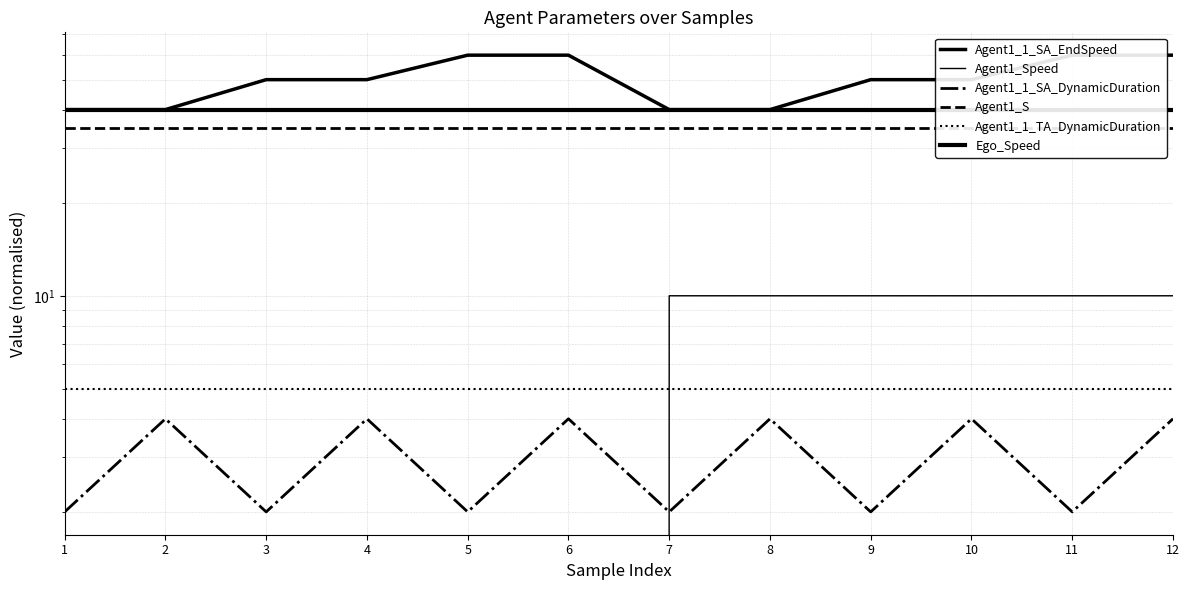

Is it true that Agent1_S equals 48 at 4?

False